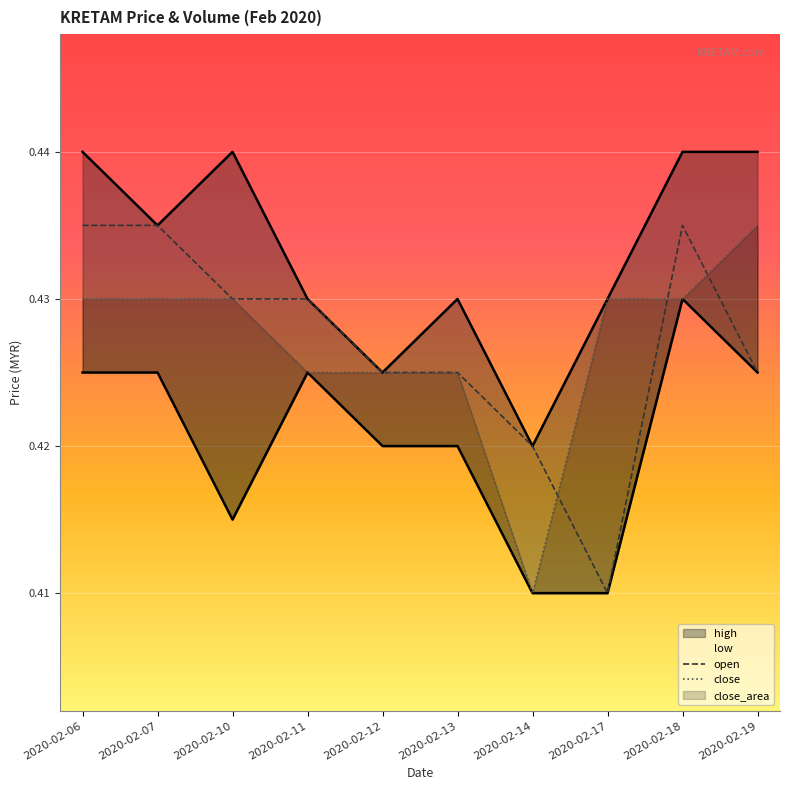

Which series has the largest total across all categories?

high